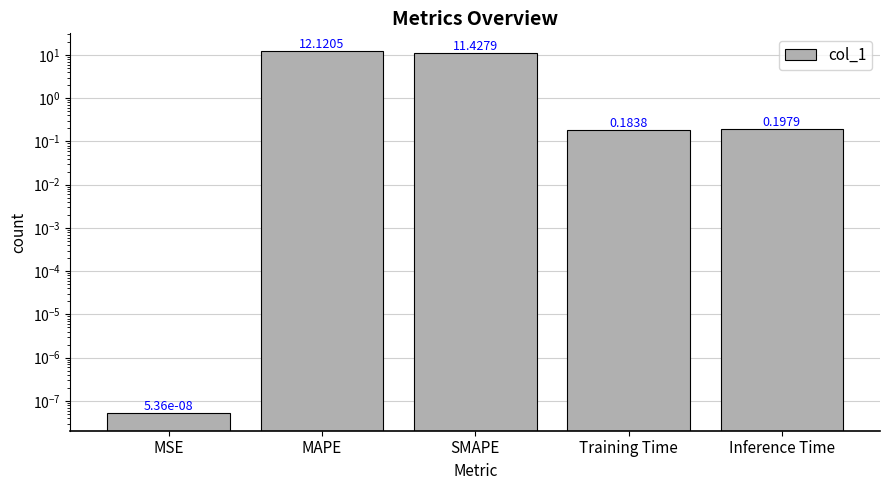

Rank the categories by value from highest to lowest.

MAPE, SMAPE, Inference Time, Training Time, MSE